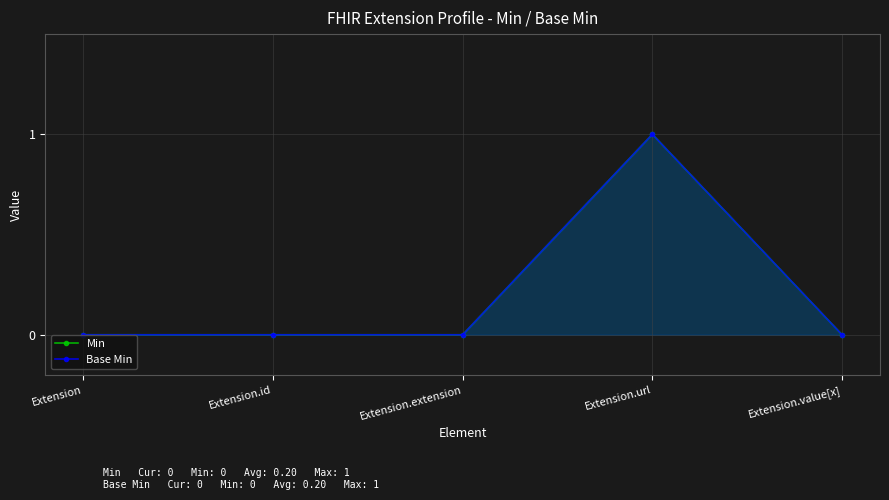

True or false: Base Min and Min cross at least once.

False